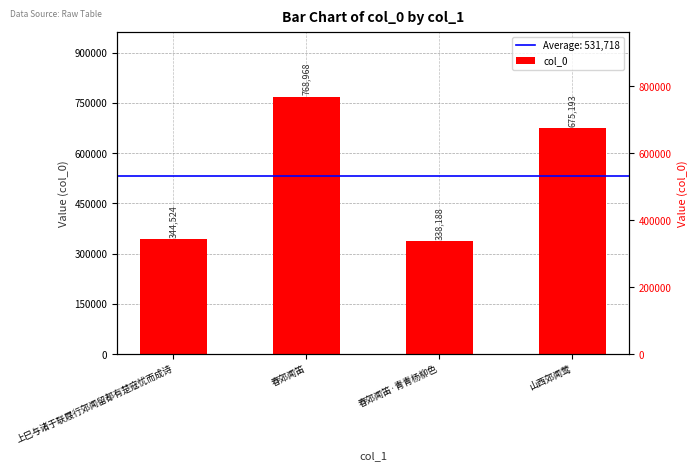

Reading left to right, what are all the values shown in this chart?

344524	768968	338188	675193